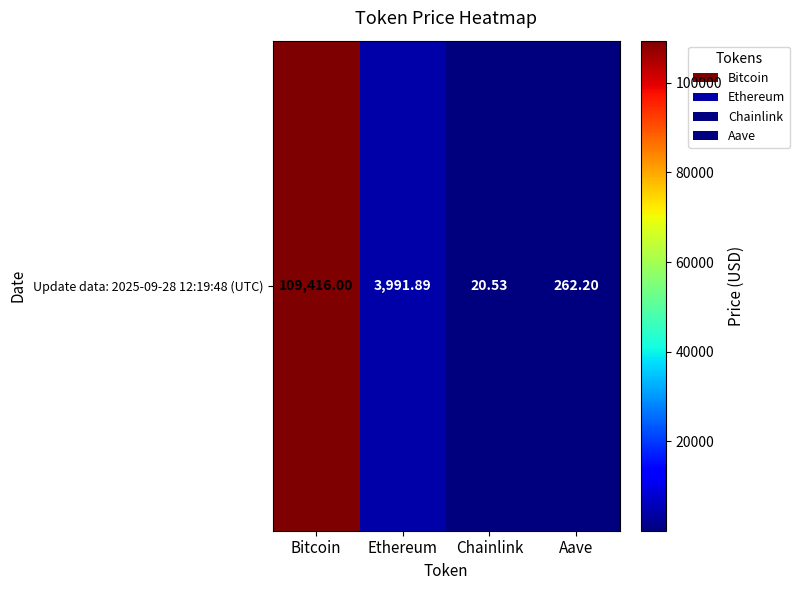

Where does the data first go above 3991?

Bitcoin